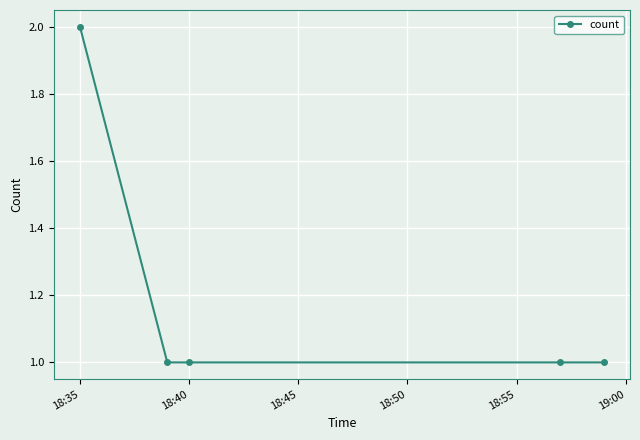

What is the sum of all values?

6